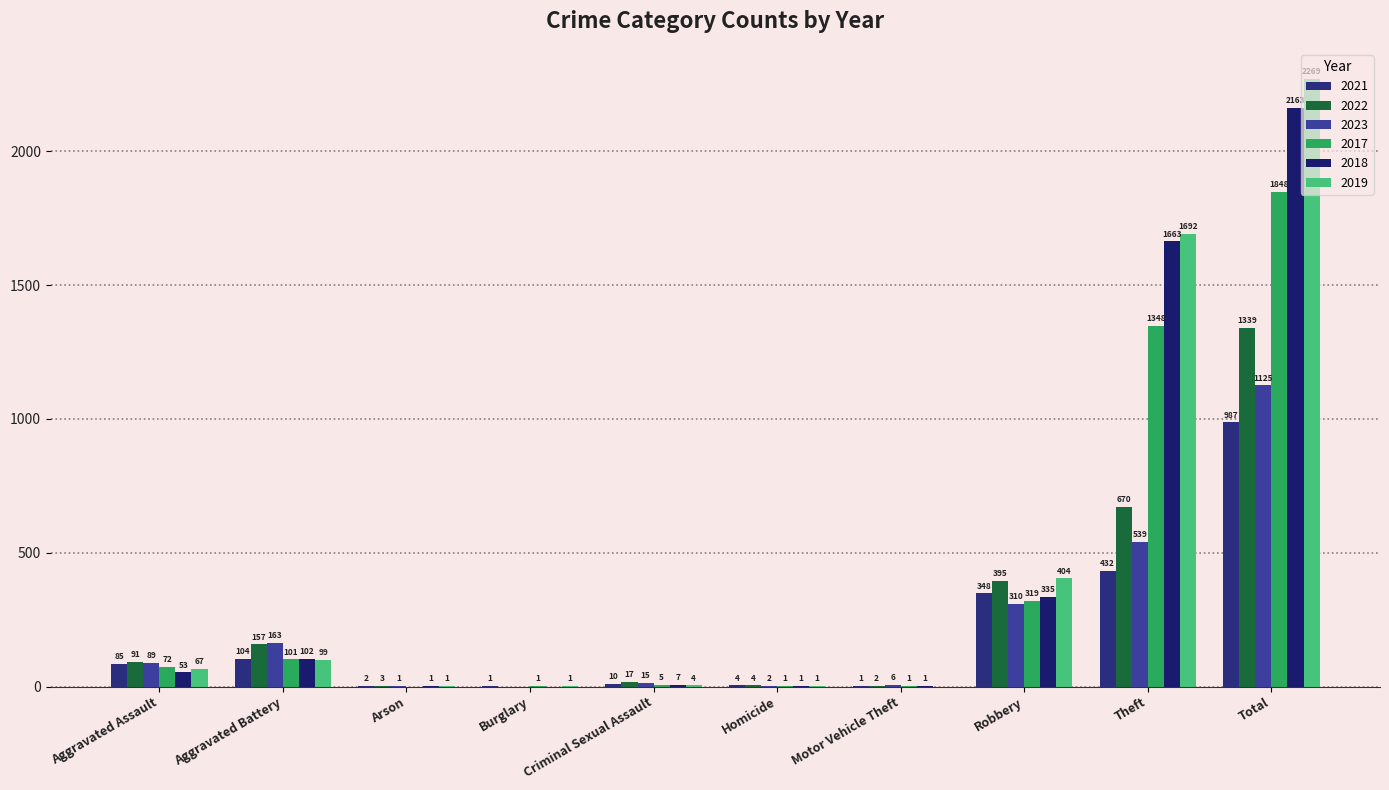

How many groups of bars are there?

10